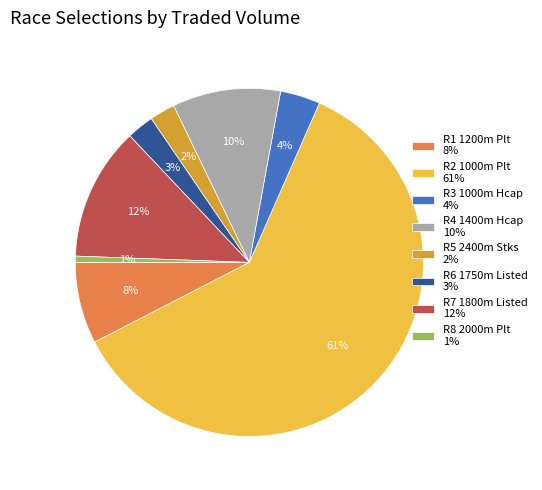

Is it true that R4 1400m Hcap is 20% of the pie?

False